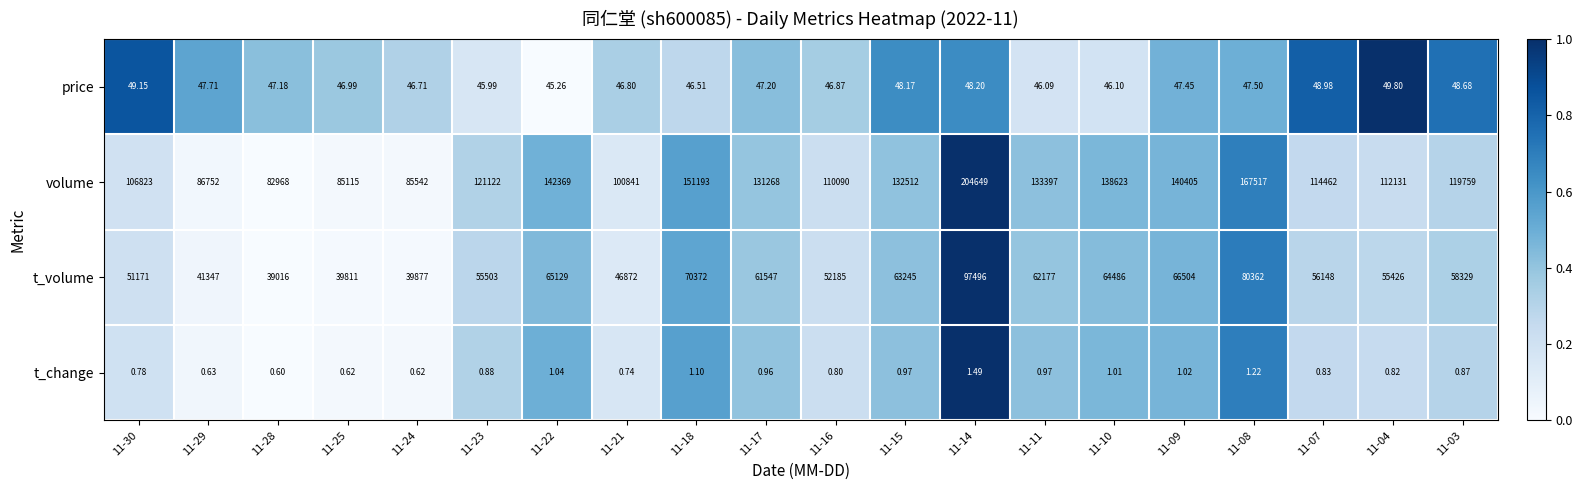

Which series changed the most between 11-17 and 11-08?

volume